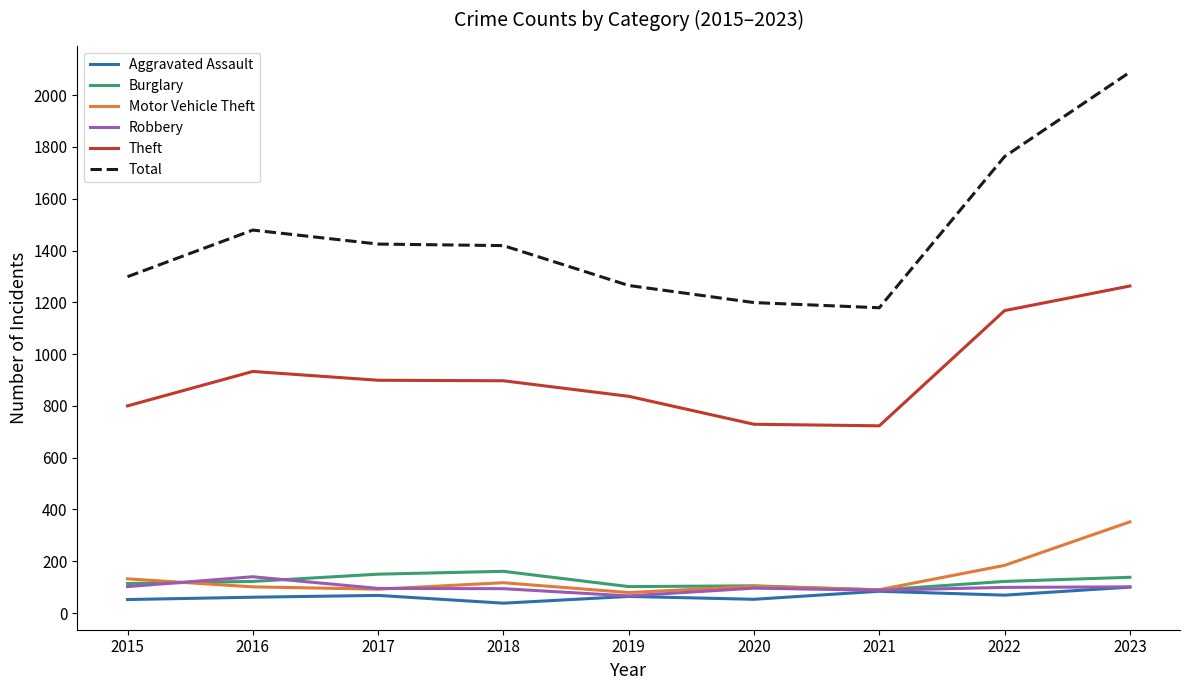

What is the difference between the highest and lowest values at 2015?

1247